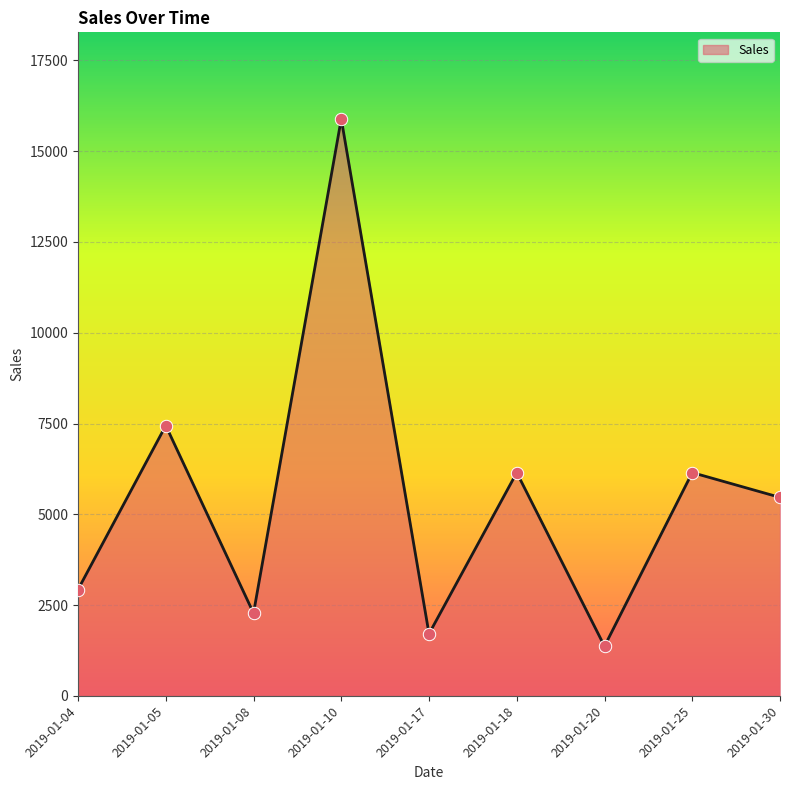

What is the ratio of the value at 2019-01-08 to the value at 2019-01-10?

0.1